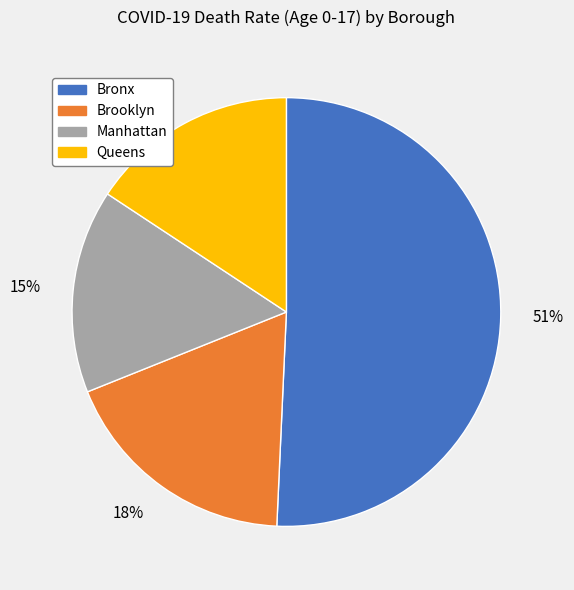

Which category accounts for the majority?

51%